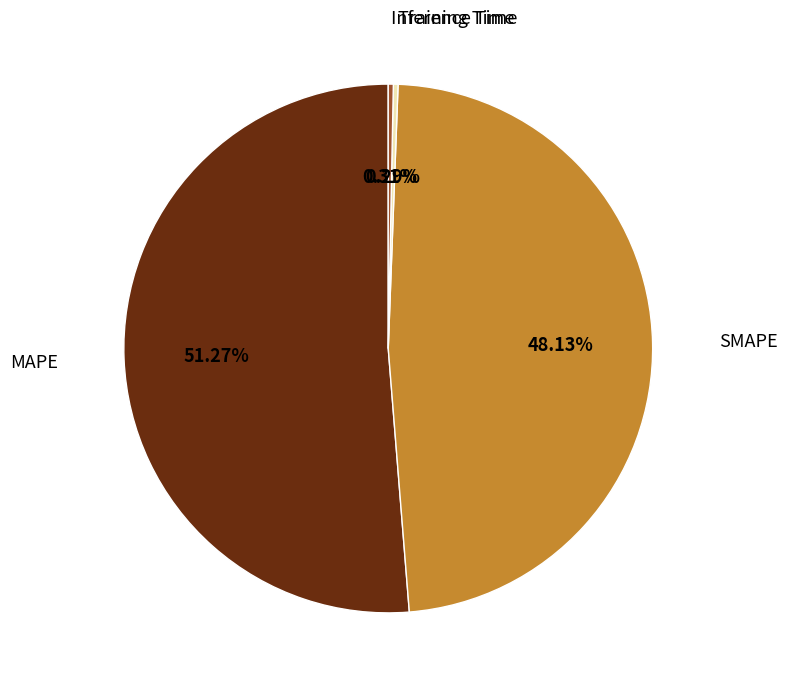

Does any single category account for the majority?

Yes